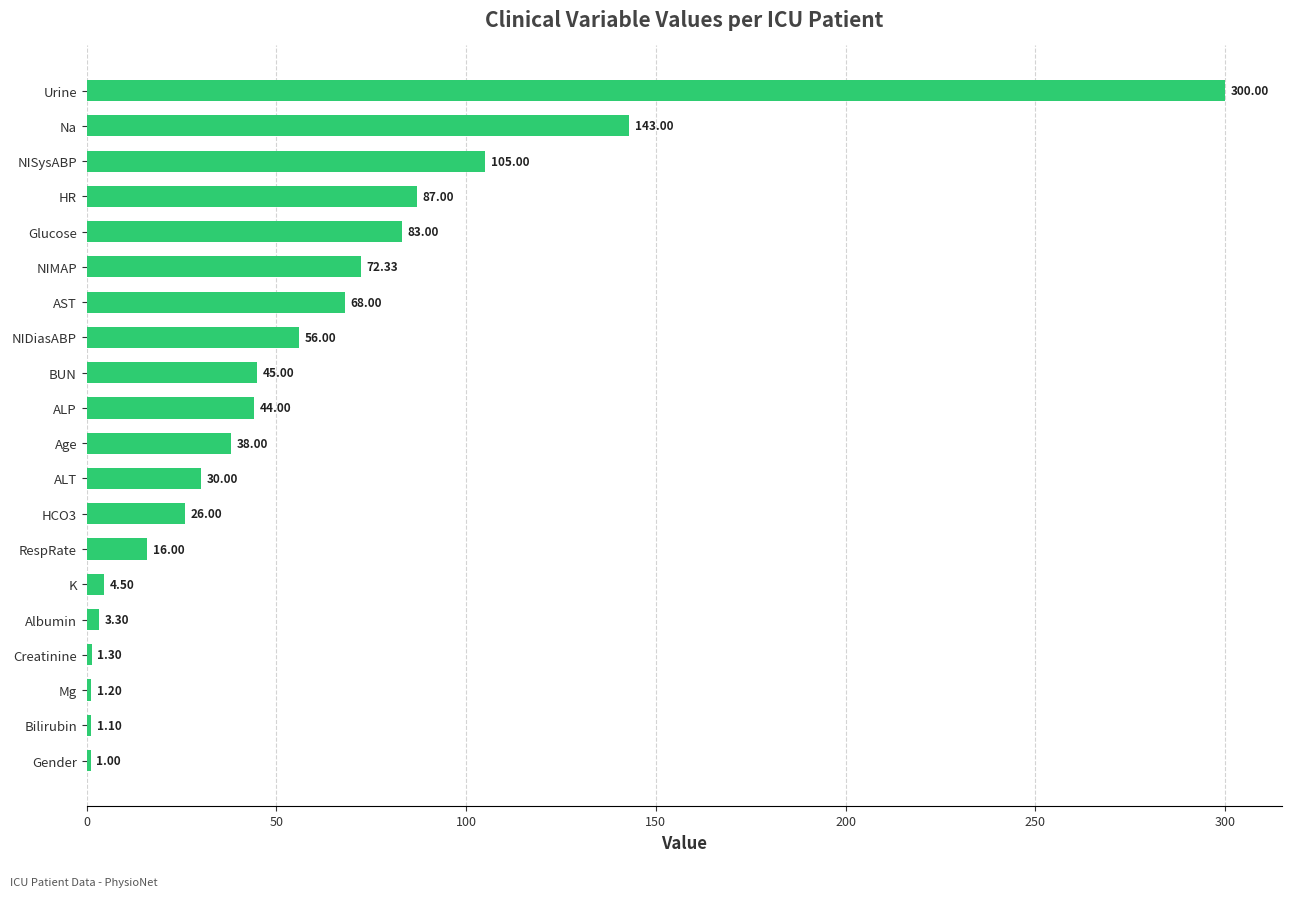

What is the change in value from Albumin to Urine?

+296.7